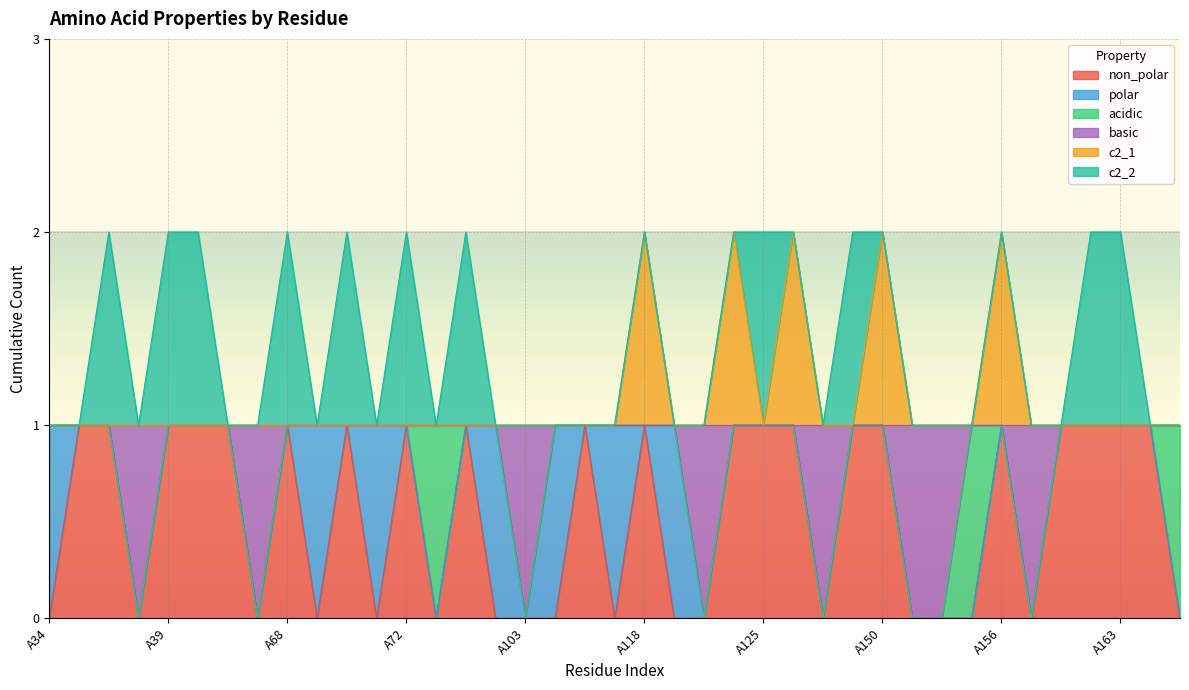

What is the average value of the non_polar series?

1